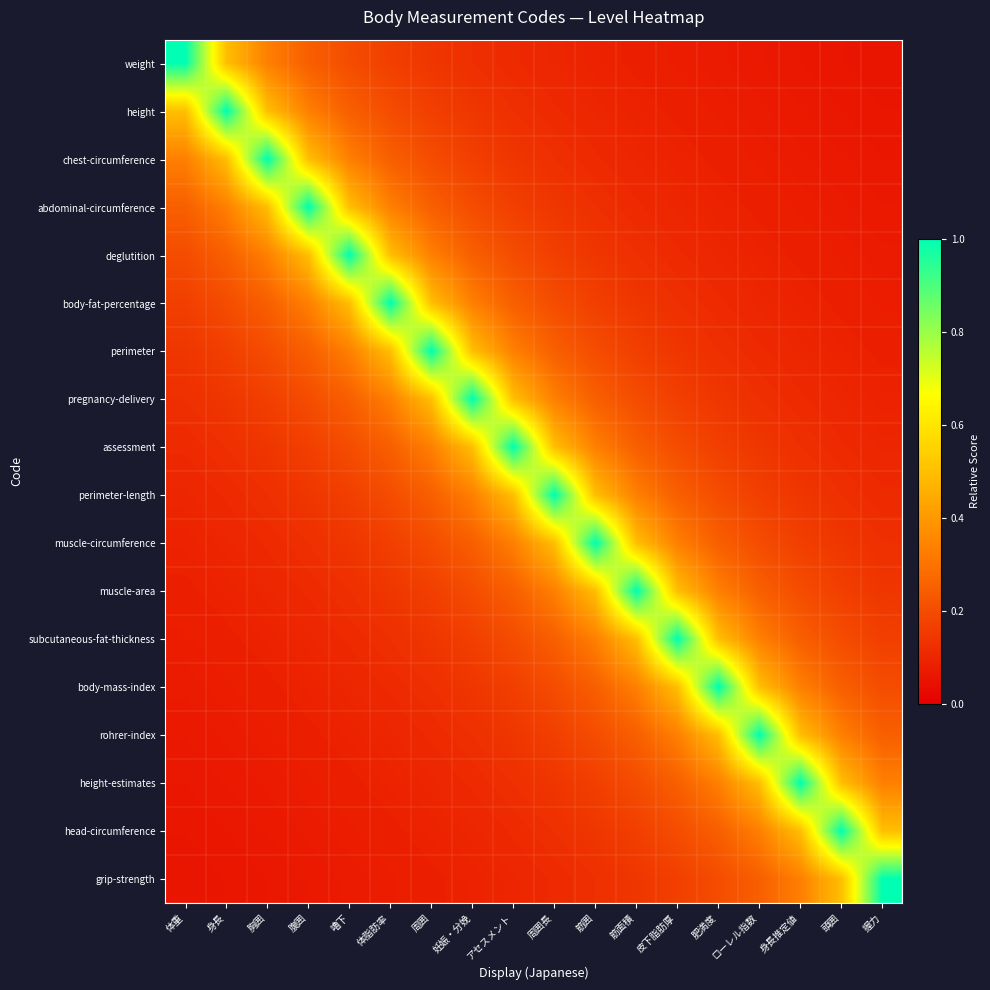

Reading left to right, list all the values displayed in this chart.

weight: 体重=1.0	身長=0.5	胸囲=0.3	腹囲=0.2	嚕下=0.2	体脂肪率=0.2	周囲=0.1	妊娠・分娩=0.1	アセスメント=0.1	周囲長=0.1	筋囲=0.1	筋面積=0.1	皮下脂肪厚=0.1	肥満度=0.1	ローレル指数=0.1	身長推定値=0.1	頭囲=0.1	握力=0.1
height: 体重=0.5	身長=1.0	胸囲=0.5	腹囲=0.3	嚕下=0.2	体脂肪率=0.2	周囲=0.2	妊娠・分娩=0.1	アセスメント=0.1	周囲長=0.1	筋囲=0.1	筋面積=0.1	皮下脂肪厚=0.1	肥満度=0.1	ローレル指数=0.1	身長推定値=0.1	頭囲=0.1	握力=0.1
chest-circumference: 体重=0.3	身長=0.5	胸囲=1.0	腹囲=0.5	嚕下=0.3	体脂肪率=0.2	周囲=0.2	妊娠・分娩=0.2	アセスメント=0.1	周囲長=0.1	筋囲=0.1	筋面積=0.1	皮下脂肪厚=0.1	肥満度=0.1	ローレル指数=0.1	身長推定値=0.1	頭囲=0.1	握力=0.1
abdominal-circumference: 体重=0.2	身長=0.3	胸囲=0.5	腹囲=1.0	嚕下=0.5	体脂肪率=0.3	周囲=0.2	妊娠・分娩=0.2	アセスメント=0.2	周囲長=0.1	筋囲=0.1	筋面積=0.1	皮下脂肪厚=0.1	肥満度=0.1	ローレル指数=0.1	身長推定値=0.1	頭囲=0.1	握力=0.1
deglutition: 体重=0.2	身長=0.2	胸囲=0.3	腹囲=0.5	嚕下=1.0	体脂肪率=0.5	周囲=0.3	妊娠・分娩=0.2	アセスメント=0.2	周囲長=0.2	筋囲=0.1	筋面積=0.1	皮下脂肪厚=0.1	肥満度=0.1	ローレル指数=0.1	身長推定値=0.1	頭囲=0.1	握力=0.1
body-fat-percentage: 体重=0.2	身長=0.2	胸囲=0.2	腹囲=0.3	嚕下=0.5	体脂肪率=1.0	周囲=0.5	妊娠・分娩=0.3	アセスメント=0.2	周囲長=0.2	筋囲=0.2	筋面積=0.1	皮下脂肪厚=0.1	肥満度=0.1	ローレル指数=0.1	身長推定値=0.1	頭囲=0.1	握力=0.1
perimeter: 体重=0.1	身長=0.2	胸囲=0.2	腹囲=0.2	嚕下=0.3	体脂肪率=0.5	周囲=1.0	妊娠・分娩=0.5	アセスメント=0.3	周囲長=0.2	筋囲=0.2	筋面積=0.2	皮下脂肪厚=0.1	肥満度=0.1	ローレル指数=0.1	身長推定値=0.1	頭囲=0.1	握力=0.1
pregnancy-delivery: 体重=0.1	身長=0.1	胸囲=0.2	腹囲=0.2	嚕下=0.2	体脂肪率=0.3	周囲=0.5	妊娠・分娩=1.0	アセスメント=0.5	周囲長=0.3	筋囲=0.2	筋面積=0.2	皮下脂肪厚=0.2	肥満度=0.1	ローレル指数=0.1	身長推定値=0.1	頭囲=0.1	握力=0.1
assessment: 体重=0.1	身長=0.1	胸囲=0.1	腹囲=0.2	嚕下=0.2	体脂肪率=0.2	周囲=0.3	妊娠・分娩=0.5	アセスメント=1.0	周囲長=0.5	筋囲=0.3	筋面積=0.2	皮下脂肪厚=0.2	肥満度=0.2	ローレル指数=0.1	身長推定値=0.1	頭囲=0.1	握力=0.1
perimeter-length: 体重=0.1	身長=0.1	胸囲=0.1	腹囲=0.1	嚕下=0.2	体脂肪率=0.2	周囲=0.2	妊娠・分娩=0.3	アセスメント=0.5	周囲長=1.0	筋囲=0.5	筋面積=0.3	皮下脂肪厚=0.2	肥満度=0.2	ローレル指数=0.2	身長推定値=0.1	頭囲=0.1	握力=0.1
muscle-circumference: 体重=0.1	身長=0.1	胸囲=0.1	腹囲=0.1	嚕下=0.1	体脂肪率=0.2	周囲=0.2	妊娠・分娩=0.2	アセスメント=0.3	周囲長=0.5	筋囲=1.0	筋面積=0.5	皮下脂肪厚=0.3	肥満度=0.2	ローレル指数=0.2	身長推定値=0.2	頭囲=0.1	握力=0.1
muscle-area: 体重=0.1	身長=0.1	胸囲=0.1	腹囲=0.1	嚕下=0.1	体脂肪率=0.1	周囲=0.2	妊娠・分娩=0.2	アセスメント=0.2	周囲長=0.3	筋囲=0.5	筋面積=1.0	皮下脂肪厚=0.5	肥満度=0.3	ローレル指数=0.2	身長推定値=0.2	頭囲=0.2	握力=0.1
subcutaneous-fat-thickness: 体重=0.1	身長=0.1	胸囲=0.1	腹囲=0.1	嚕下=0.1	体脂肪率=0.1	周囲=0.1	妊娠・分娩=0.2	アセスメント=0.2	周囲長=0.2	筋囲=0.3	筋面積=0.5	皮下脂肪厚=1.0	肥満度=0.5	ローレル指数=0.3	身長推定値=0.2	頭囲=0.2	握力=0.2
body-mass-index: 体重=0.1	身長=0.1	胸囲=0.1	腹囲=0.1	嚕下=0.1	体脂肪率=0.1	周囲=0.1	妊娠・分娩=0.1	アセスメント=0.2	周囲長=0.2	筋囲=0.2	筋面積=0.3	皮下脂肪厚=0.5	肥満度=1.0	ローレル指数=0.5	身長推定値=0.3	頭囲=0.2	握力=0.2
rohrer-index: 体重=0.1	身長=0.1	胸囲=0.1	腹囲=0.1	嚕下=0.1	体脂肪率=0.1	周囲=0.1	妊娠・分娩=0.1	アセスメント=0.1	周囲長=0.2	筋囲=0.2	筋面積=0.2	皮下脂肪厚=0.3	肥満度=0.5	ローレル指数=1.0	身長推定値=0.5	頭囲=0.3	握力=0.2
height-estimates: 体重=0.1	身長=0.1	胸囲=0.1	腹囲=0.1	嚕下=0.1	体脂肪率=0.1	周囲=0.1	妊娠・分娩=0.1	アセスメント=0.1	周囲長=0.1	筋囲=0.2	筋面積=0.2	皮下脂肪厚=0.2	肥満度=0.3	ローレル指数=0.5	身長推定値=1.0	頭囲=0.5	握力=0.3
head-circumference: 体重=0.1	身長=0.1	胸囲=0.1	腹囲=0.1	嚕下=0.1	体脂肪率=0.1	周囲=0.1	妊娠・分娩=0.1	アセスメント=0.1	周囲長=0.1	筋囲=0.1	筋面積=0.2	皮下脂肪厚=0.2	肥満度=0.2	ローレル指数=0.3	身長推定値=0.5	頭囲=1.0	握力=0.5
grip-strength: 体重=0.1	身長=0.1	胸囲=0.1	腹囲=0.1	嚕下=0.1	体脂肪率=0.1	周囲=0.1	妊娠・分娩=0.1	アセスメント=0.1	周囲長=0.1	筋囲=0.1	筋面積=0.1	皮下脂肪厚=0.2	肥満度=0.2	ローレル指数=0.2	身長推定値=0.3	頭囲=0.5	握力=1.0